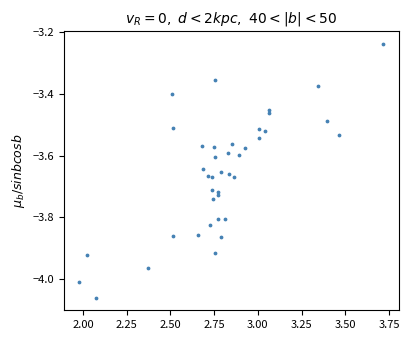

What is the range of Y values (max minus min)?

0.8